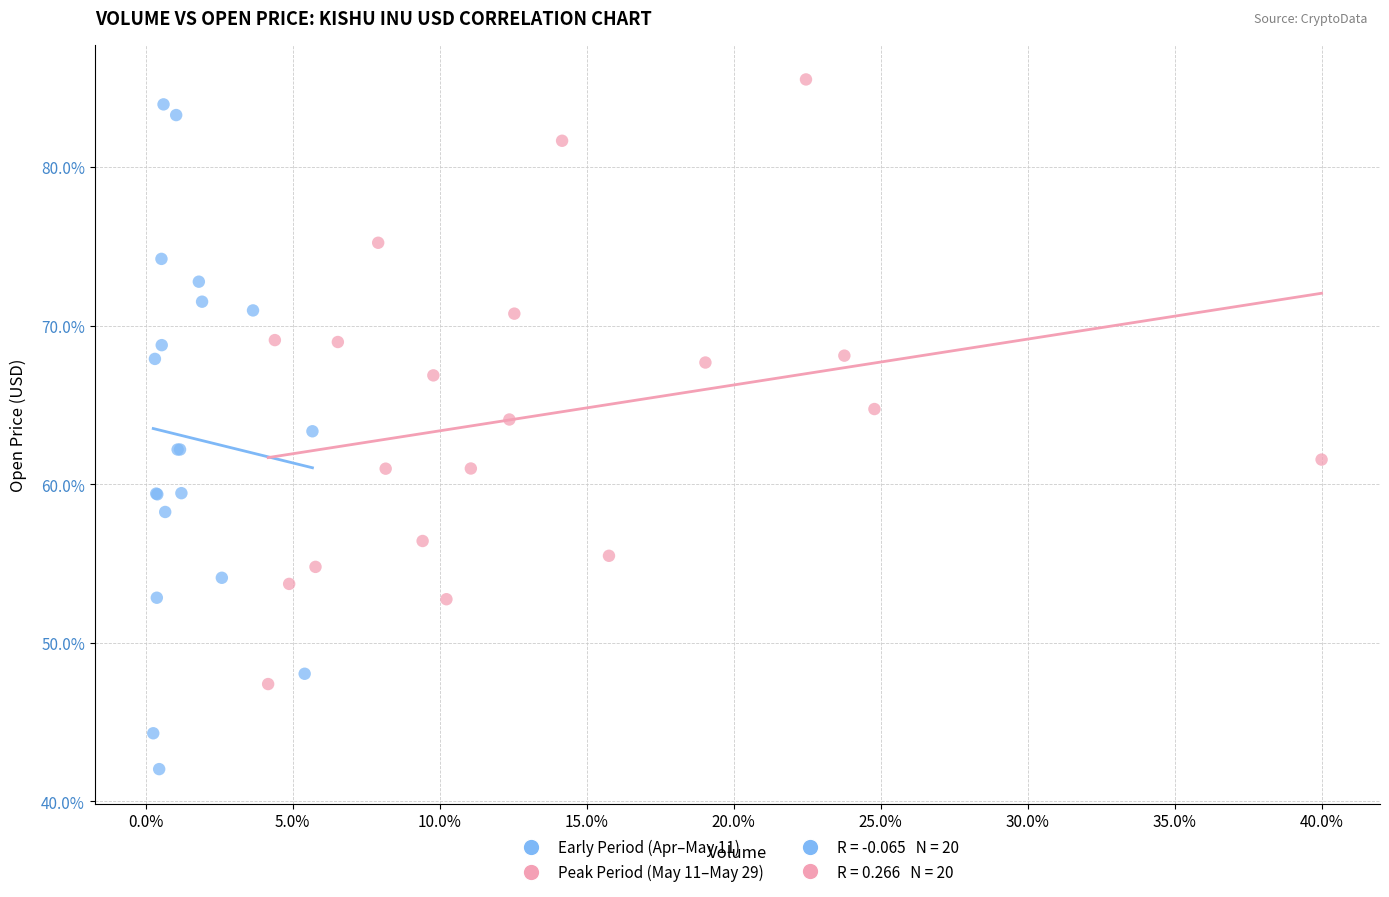

Which series contains the highest Y value?

Peak Period (May 11–May 29)